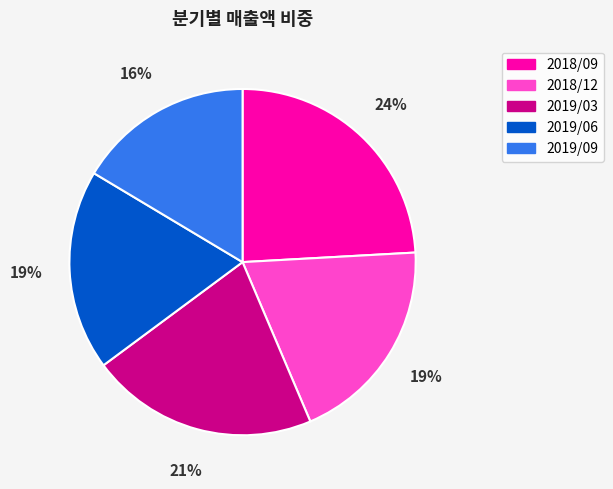

Count the number of slices in the pie.

5